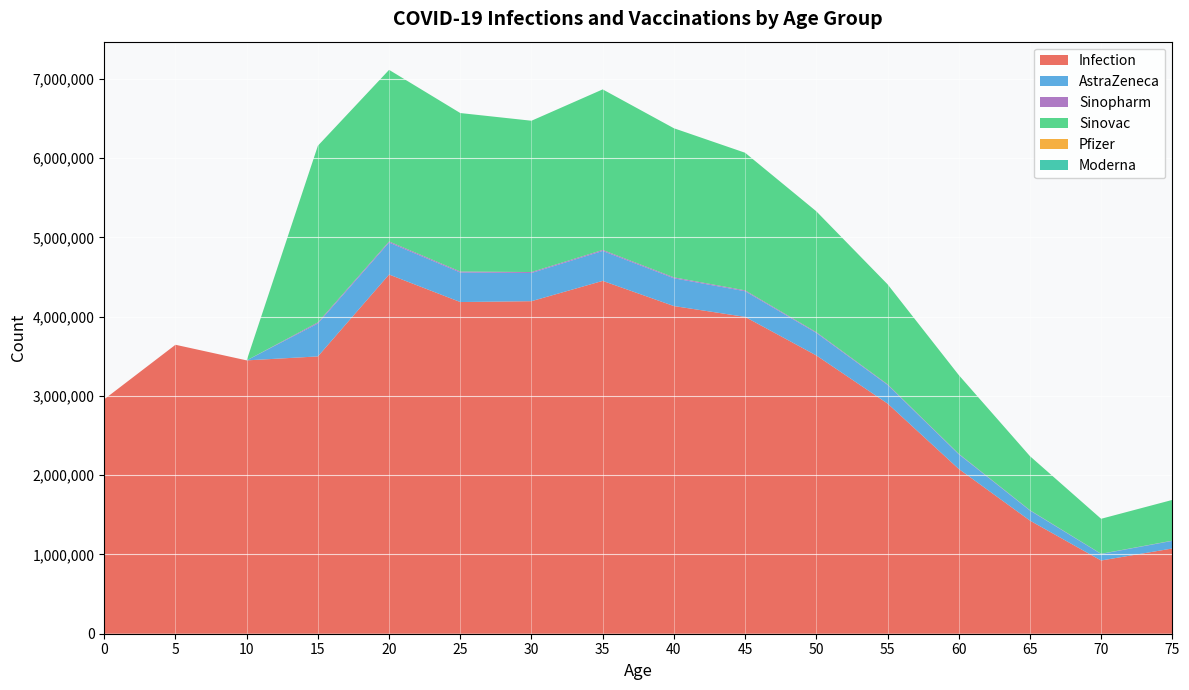

Reading right to left, transcribe all the data shown in this chart.

Infection: 75=1075109	70=923509	65=1427273	60=2078969	55=2904026	50=3510096	45=3996517	40=4132955	35=4450609	30=4194382	25=4183631	20=4530654	15=3497752	10=3447699	5=3644722	0=2957287
AstraZeneca: 75=95734	70=82235	65=127093	60=185124	55=235084	50=284146	45=323522	40=350498	35=377437	30=355708	25=372536	20=403437	15=415281	10=0	5=0	0=0
Sinopharm: 75=3196	70=2745	65=4243	60=6180	55=7848	50=9486	45=10801	40=11701	35=12601	30=11875	25=12437	20=13469	15=13864	10=0	5=0	0=0
Sinovac: 75=513643	70=441215	65=681893	60=993246	55=1261295	50=1524527	45=1735793	40=1880530	35=2025065	30=1908480	25=1998768	20=2164561	15=2228110	10=0	5=0	0=0
Pfizer: 75=0	70=0	65=0	60=0	55=0	50=0	45=0	40=0	35=0	30=0	25=0	20=0	15=0	10=0	5=0	0=0
Moderna: 75=0	70=0	65=0	60=0	55=0	50=0	45=0	40=0	35=0	30=0	25=0	20=0	15=0	10=0	5=0	0=0